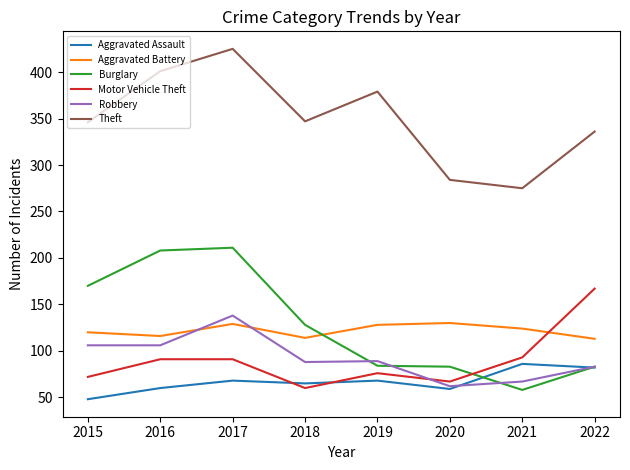

Which series changed the most between 2016 and 2020?

Burglary